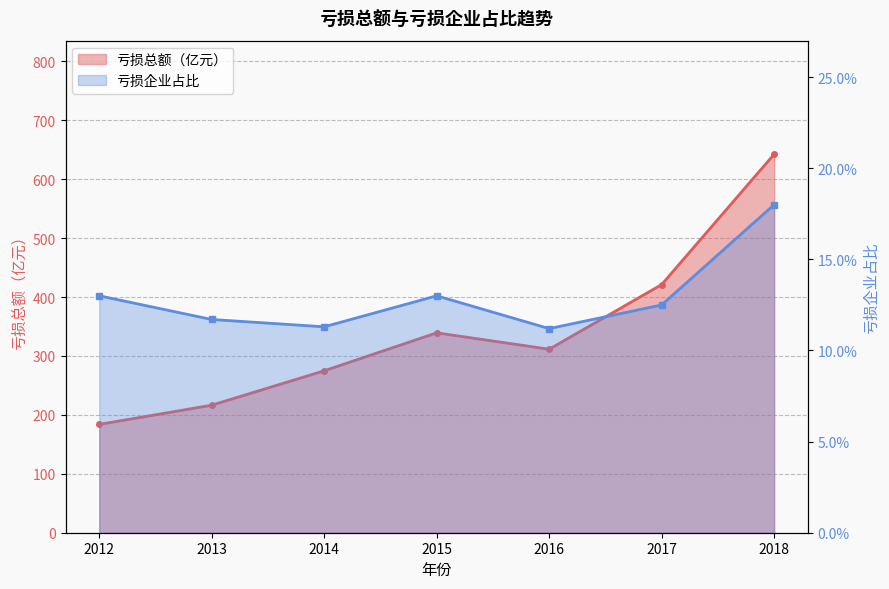

At which category does the chart reach its minimum across all series?

2016